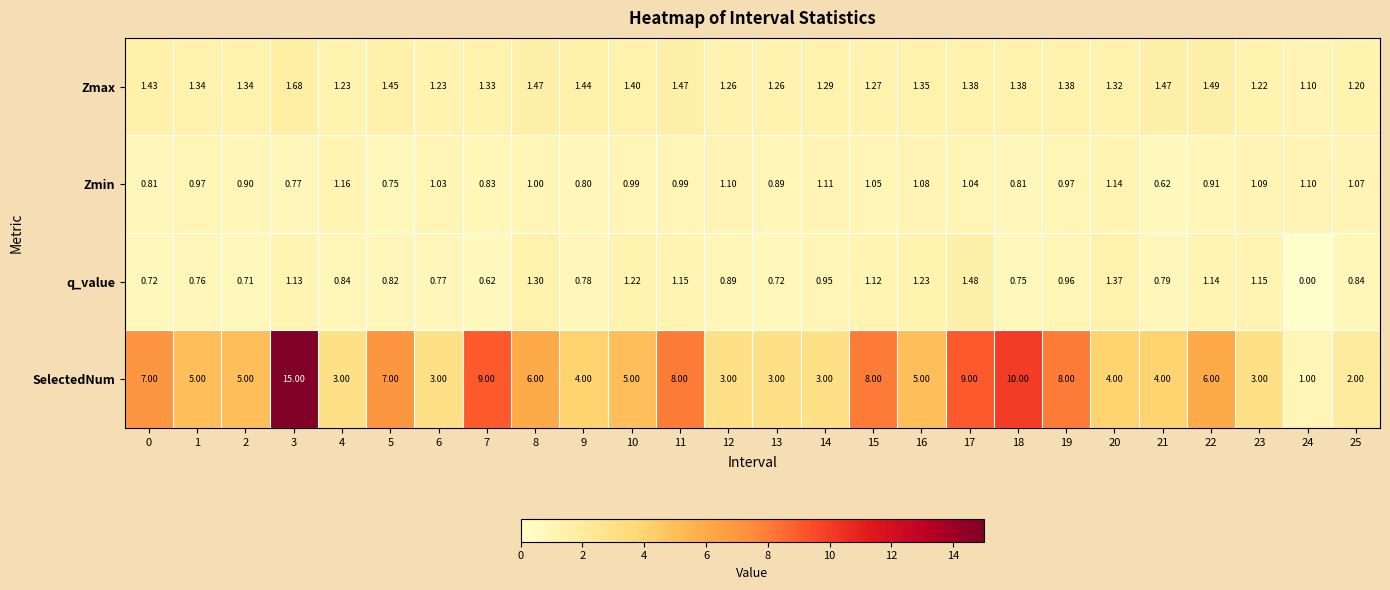

Rank the series at 9 from lowest to highest value.

q_value, Zmin, Zmax, SelectedNum